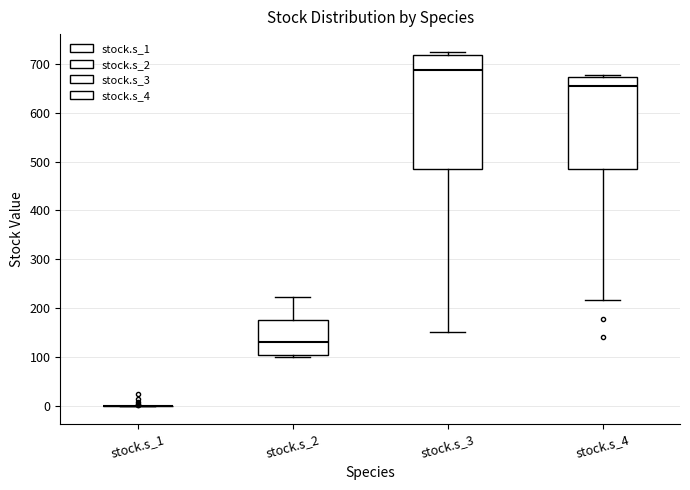

Where does the upper whisker of the box for stock.s_2 end on the y-axis? The values are not printed on the chart, so give them approximately, as read against the axis.

220